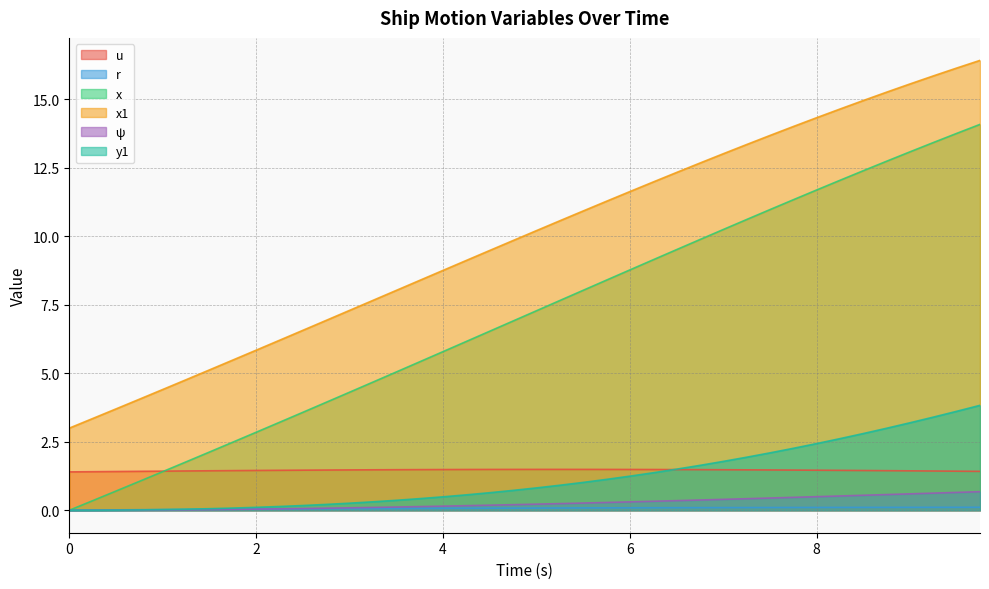

List the series in order of their peak value, highest first.

x1, x, y1, u, ψ, r